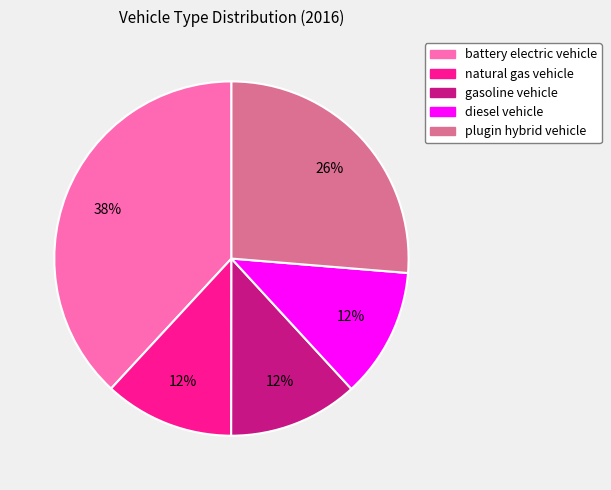

How many slices are in this pie chart?

5